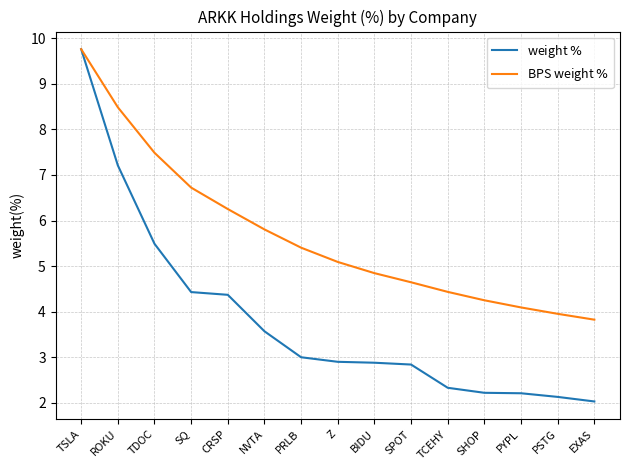

What position from the right is TSLA?

15